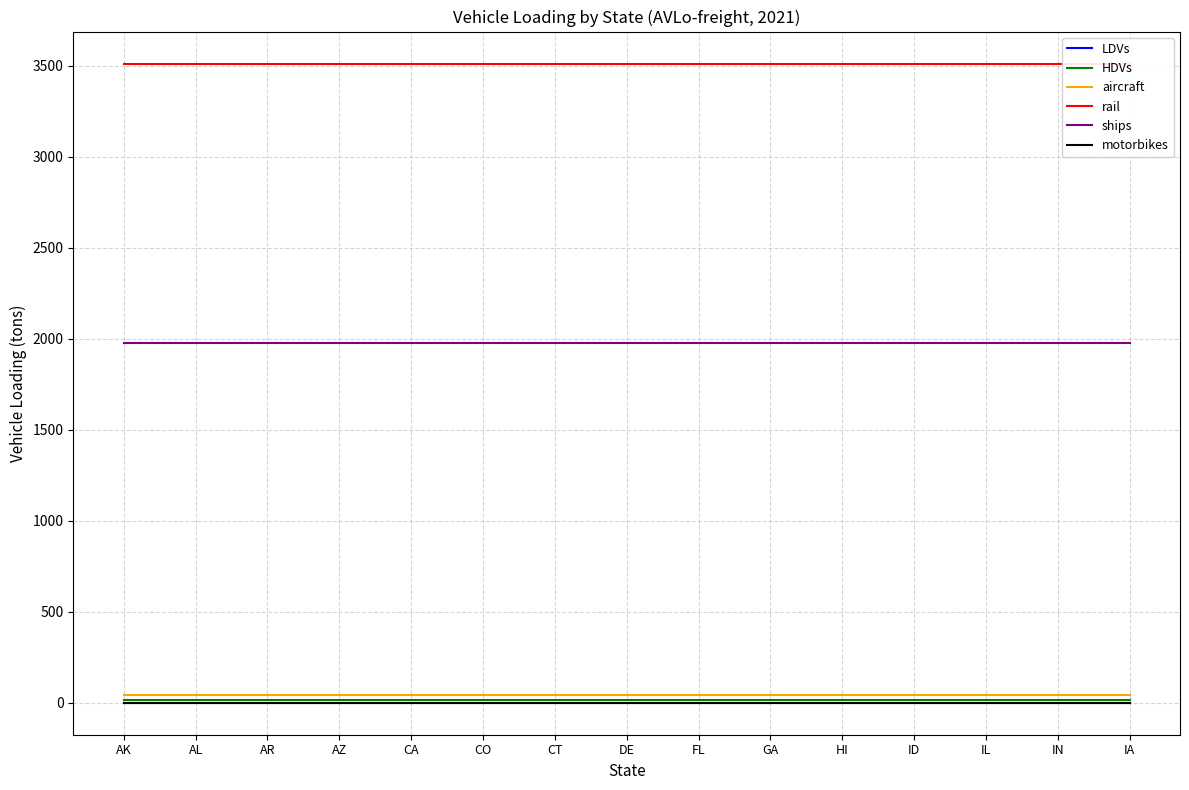

The ships series shows 1098.6 at GA. True or false?

False